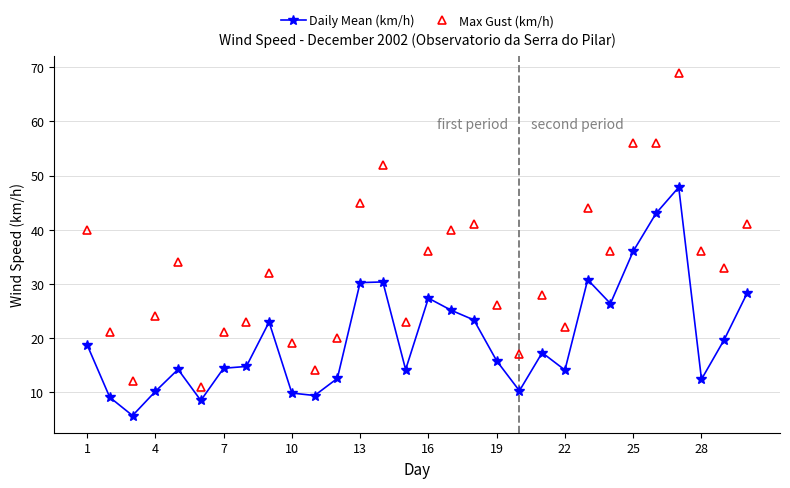

What is the difference between the maximum and minimum values in the Daily Mean (km/h) series?

42.2